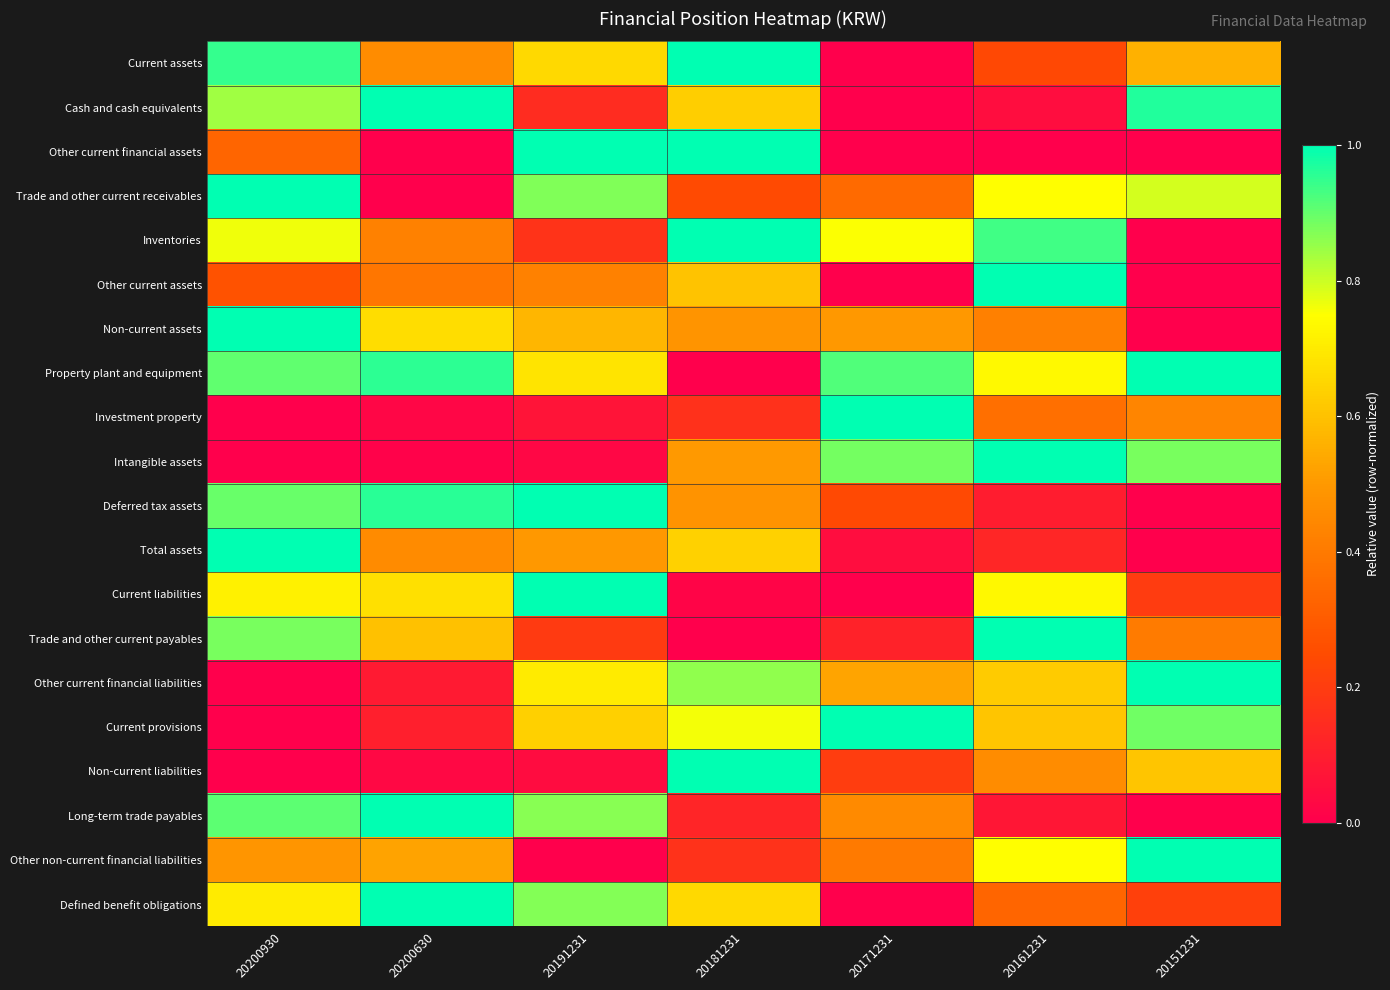

At how many categories does at least one series exceed 0?

7